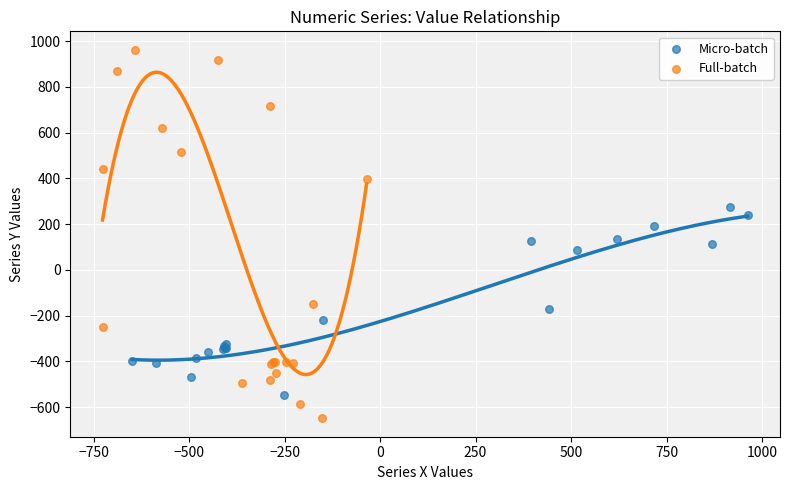

What are all the series names shown in the legend?

Micro-batch, Full-batch